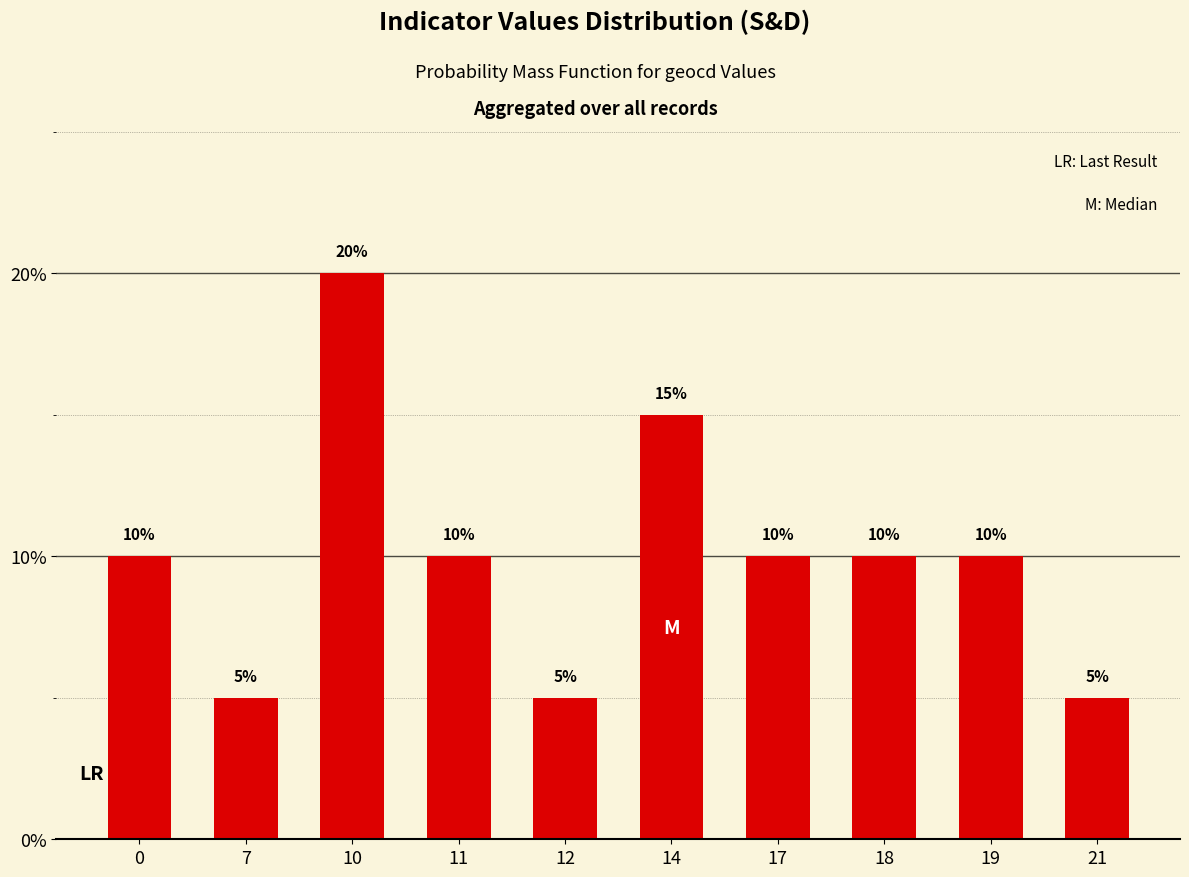

What is the value of the 5th bar from the left?

5